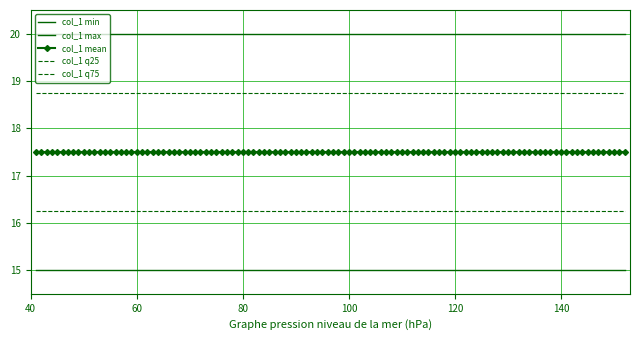

Rank the series by their average value, from lowest to highest.

col_1 min, col_1 q25, col_1 mean, col_1 q75, col_1 max